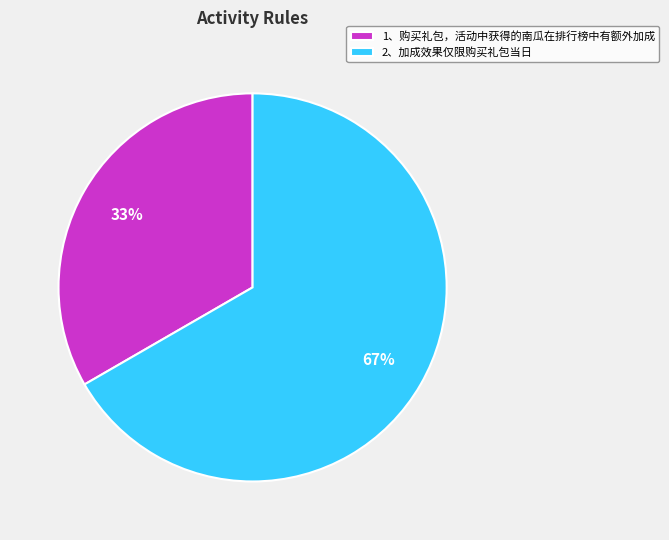

How many slices are in this pie chart?

2